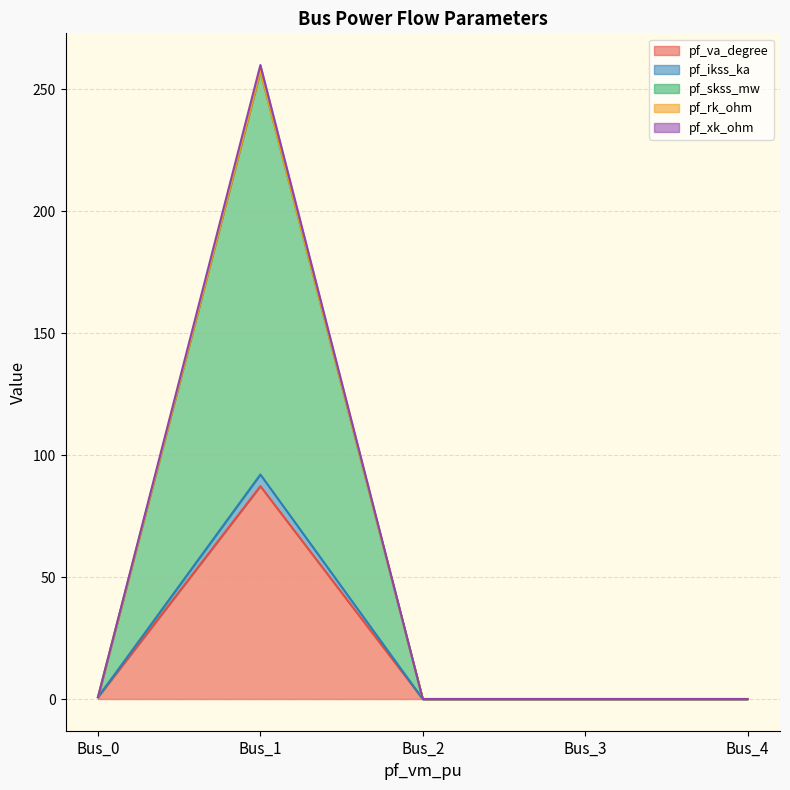

What is the maximum value for pf_va_degree?

87.3